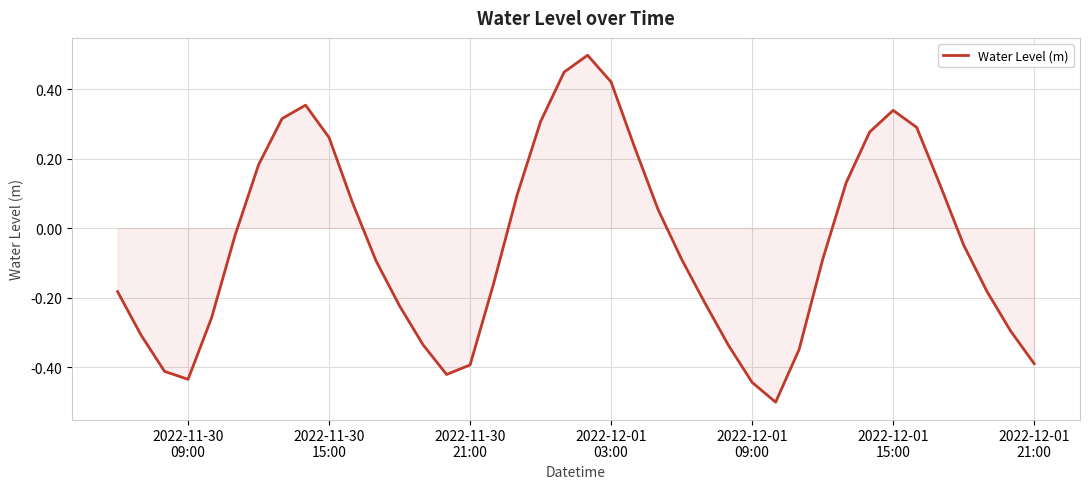

What is the greatest value displayed?

0.5